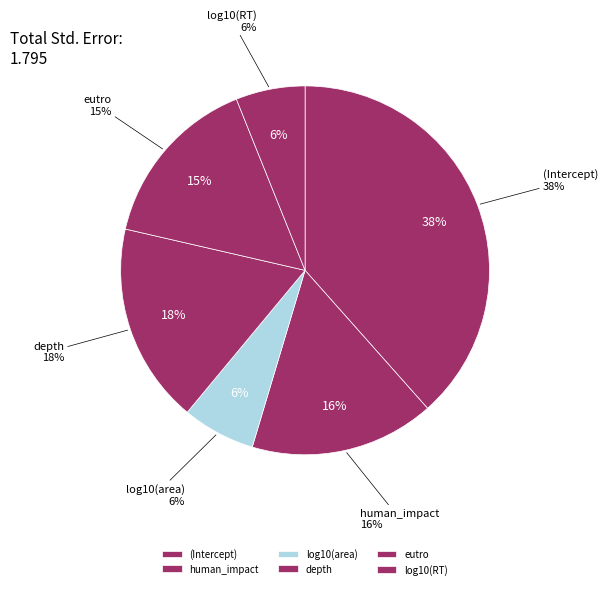

Which slice is the smallest?

log10(RT)